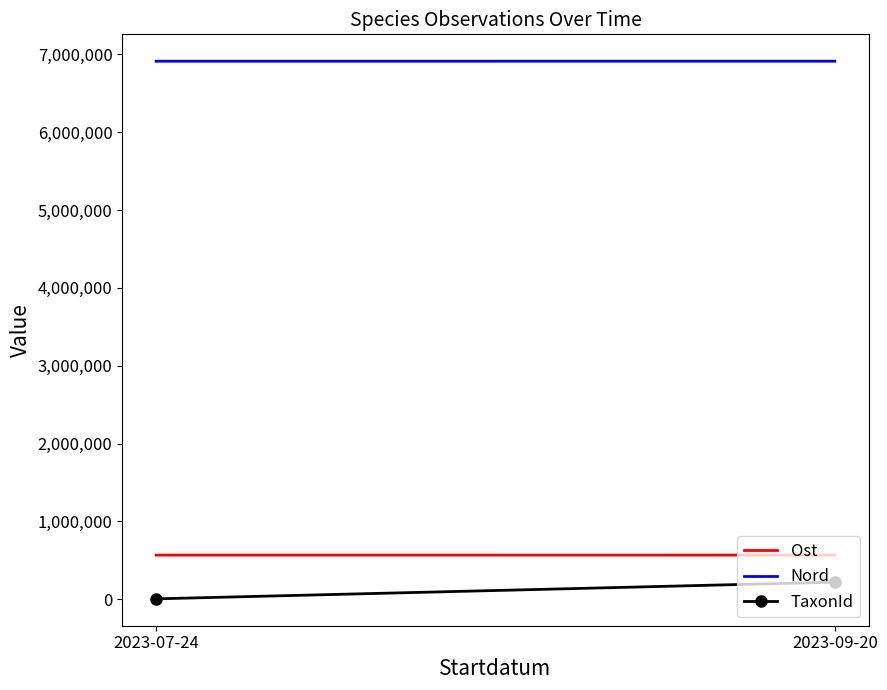

Is it true that Nord equals 6911930 at 2023-09-20?

True